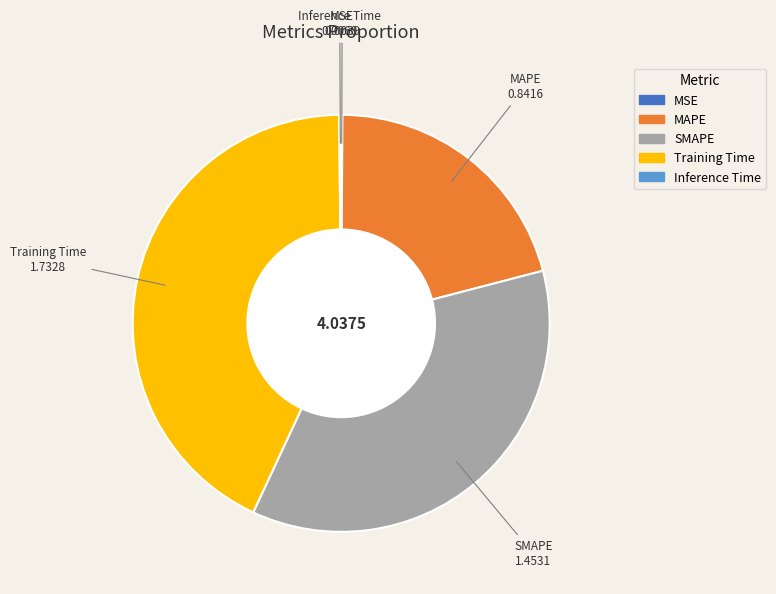

Which category has the biggest portion of the pie?

Training Time